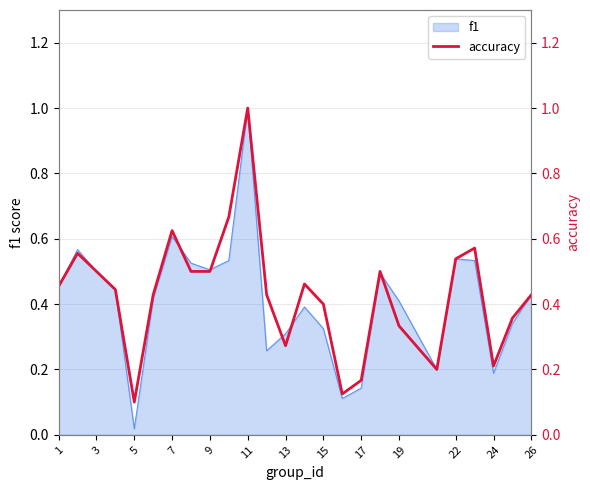

What is the highest value of the f1 series?

1.0